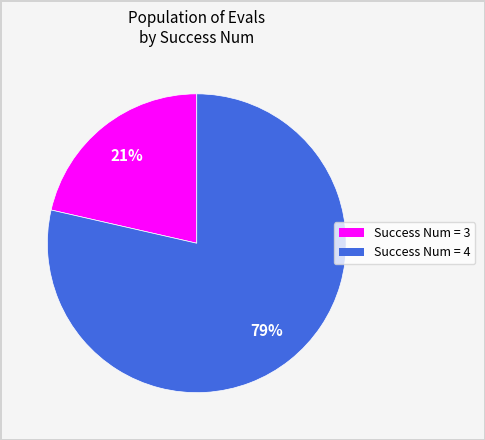

To the nearest percent, what is the average slice percentage?

50%